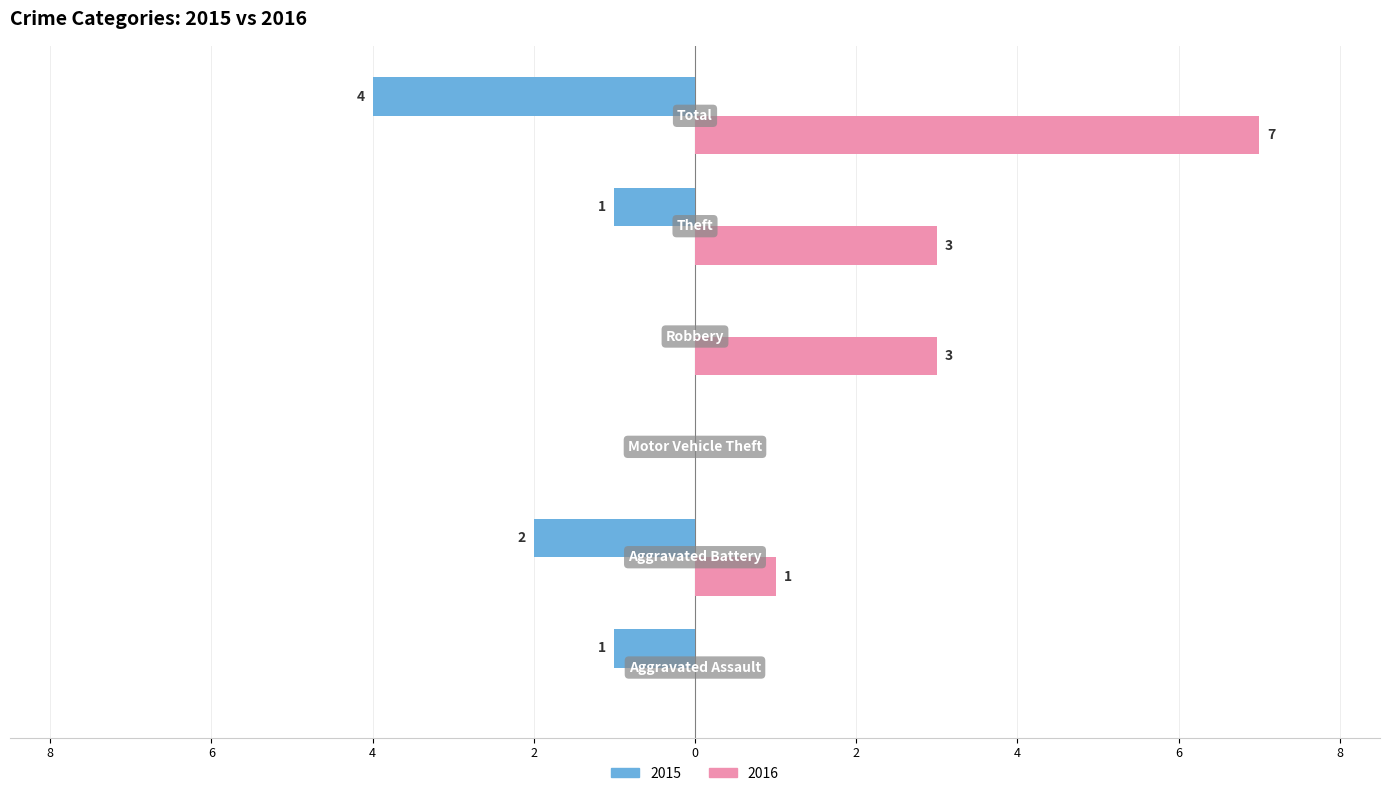

What are all the series names shown in the legend?

2015, 2016